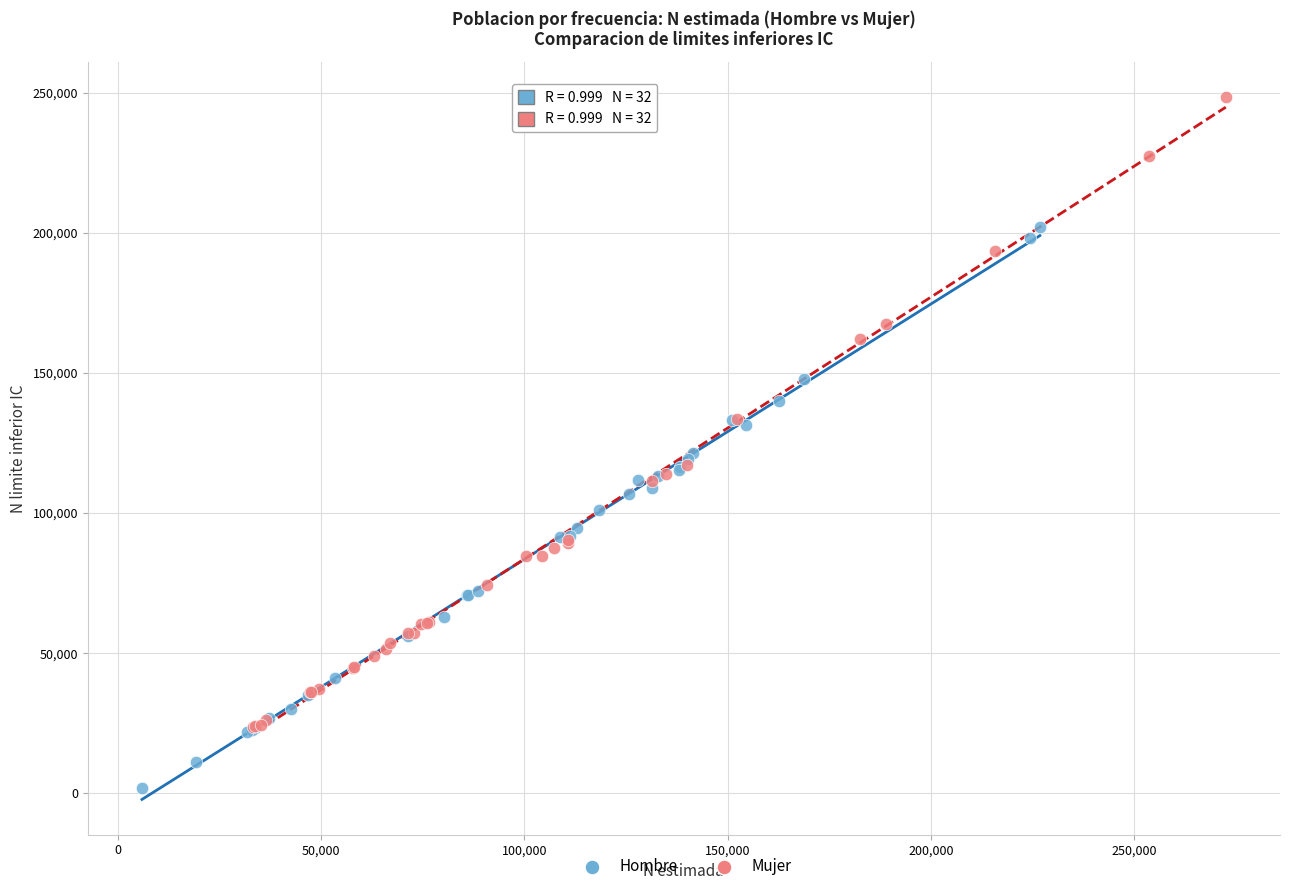

Which series reaches the maximum Y coordinate?

Mujer